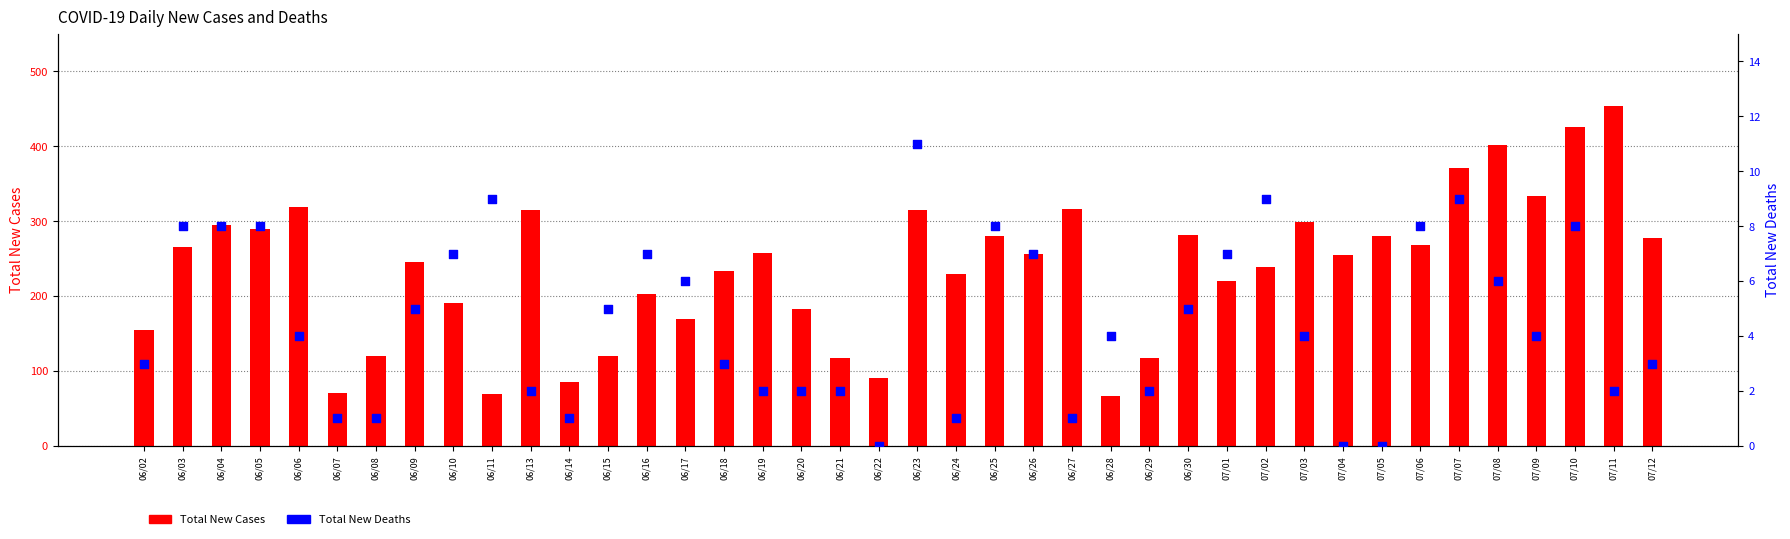

What are all the series names shown in the legend?

Total New Cases, Total New Deaths